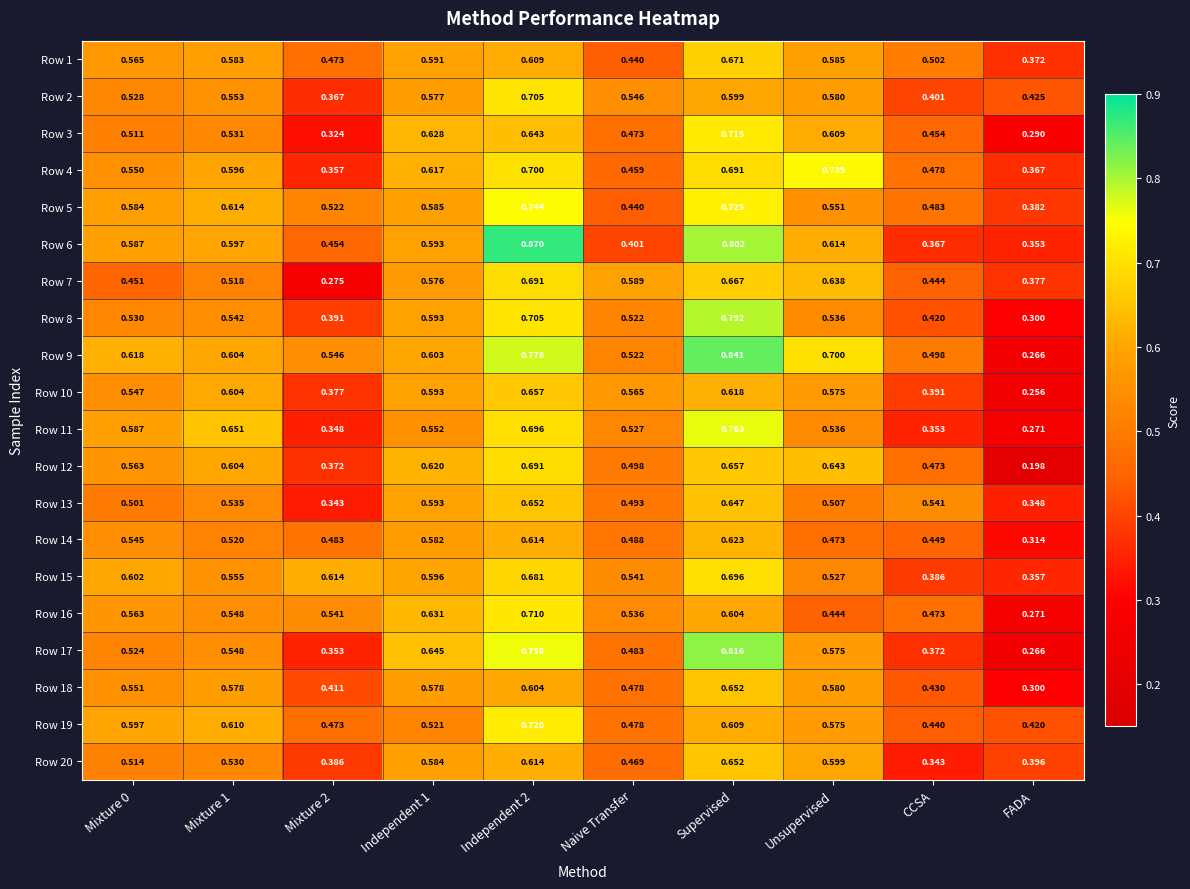

At which label is Row 5 closest to 0?

FADA